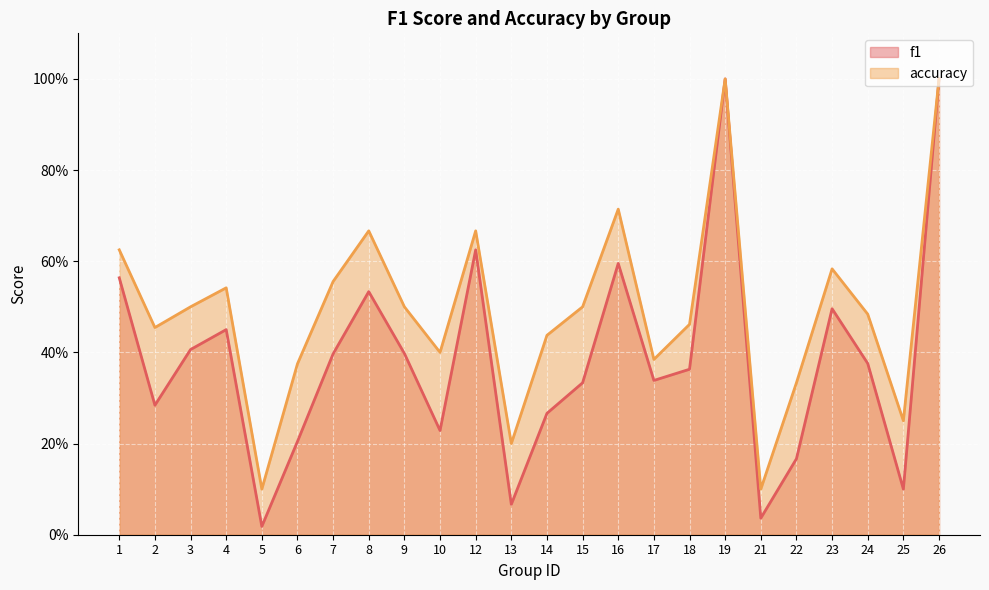

Which category has the highest value in the accuracy series?

19